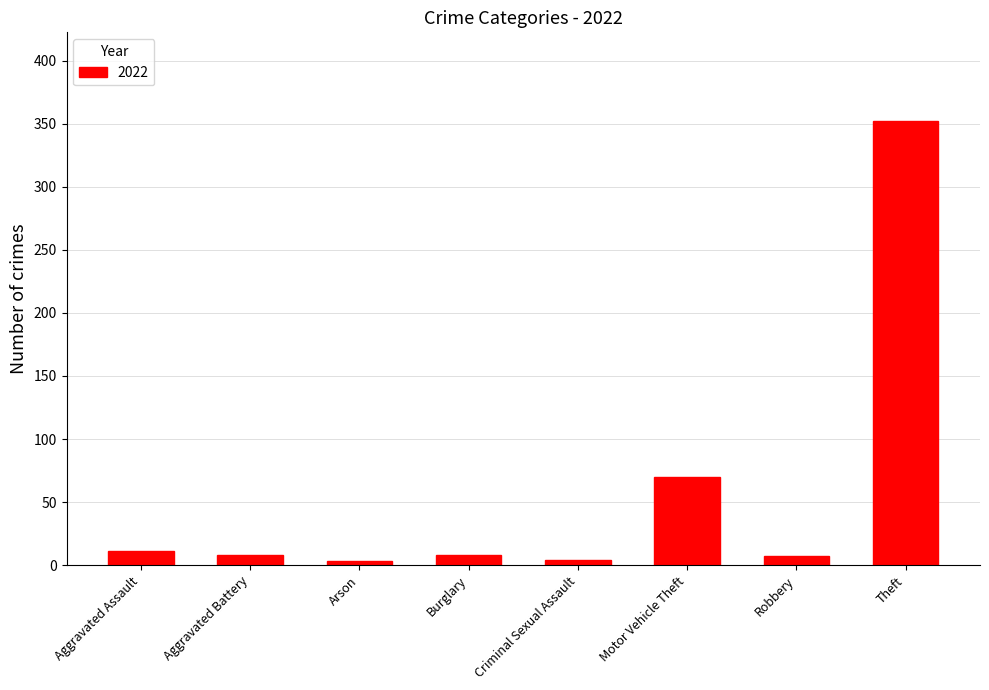

What is the ratio of the value at Theft to the value at Aggravated Assault?

32.0